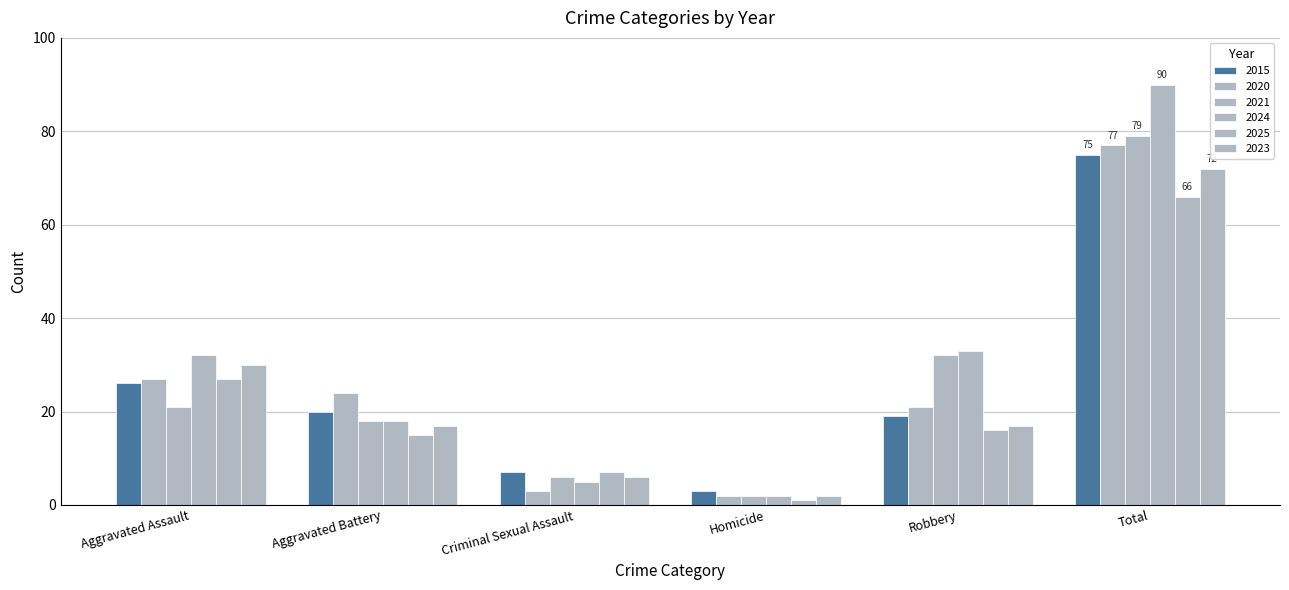

Is the value of 2020 at Robbery greater than the value of 2025 at Aggravated Assault?

No